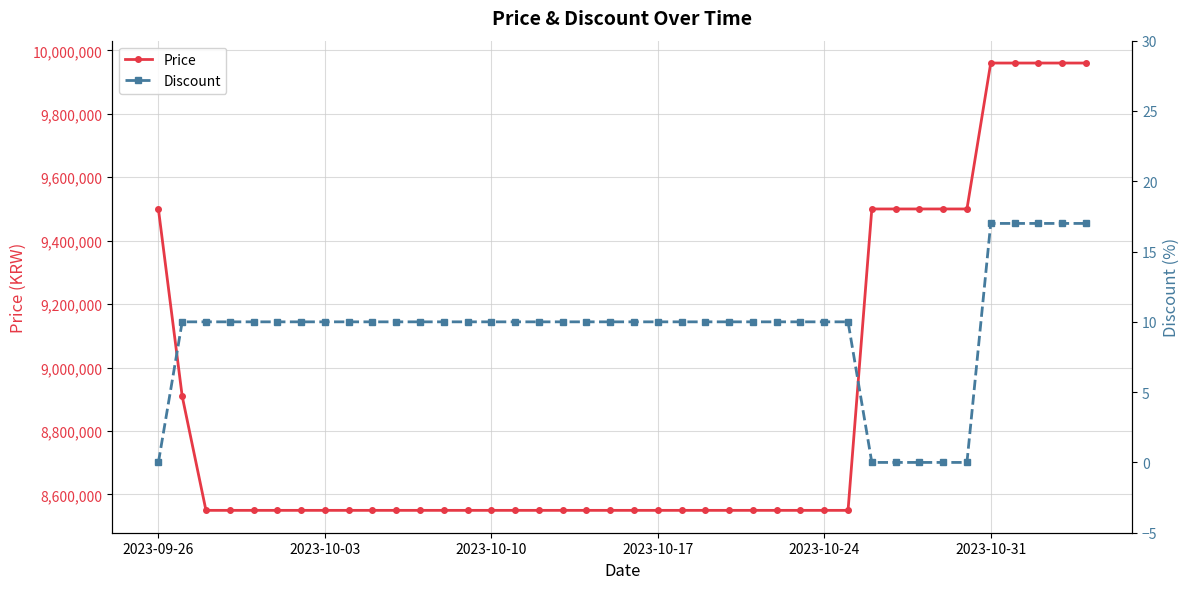

What is the lowest value of the Price series?

8550000